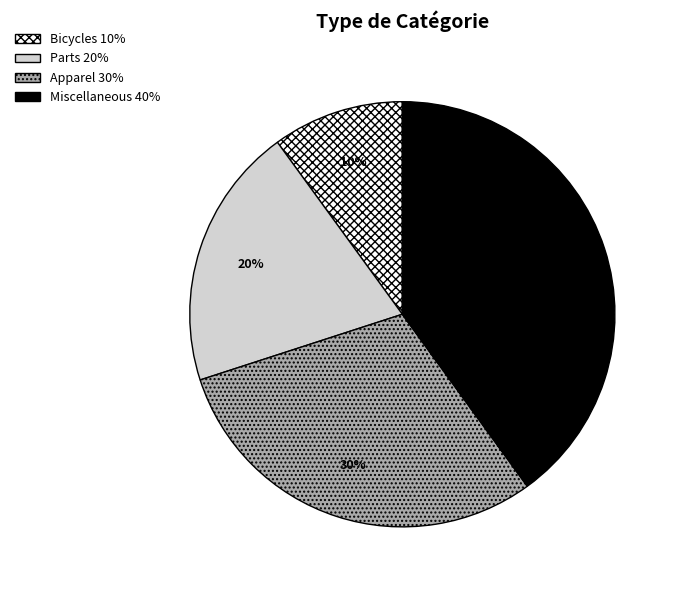

Which category has the biggest portion of the pie?

Miscellaneous